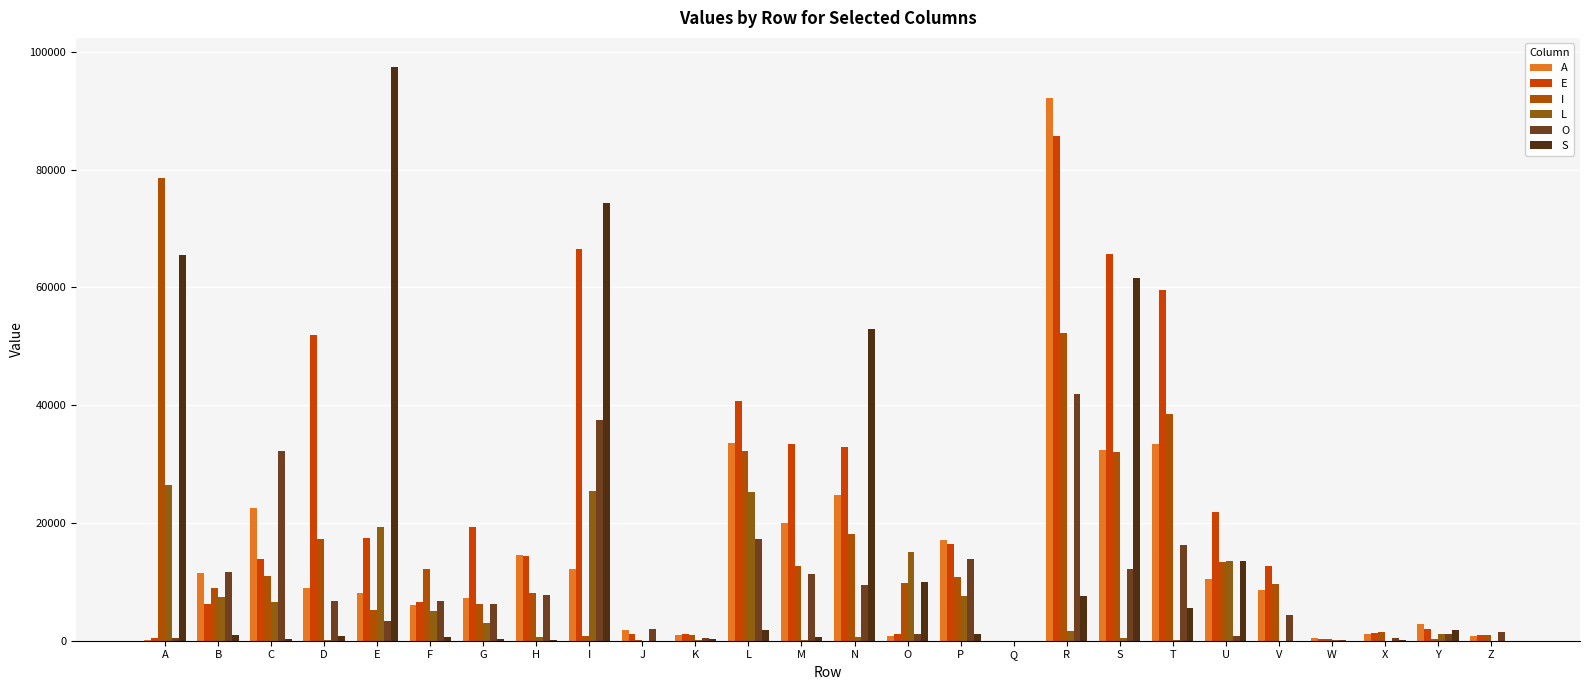

List the series in order of their peak value, highest first.

S, A, E, I, O, L